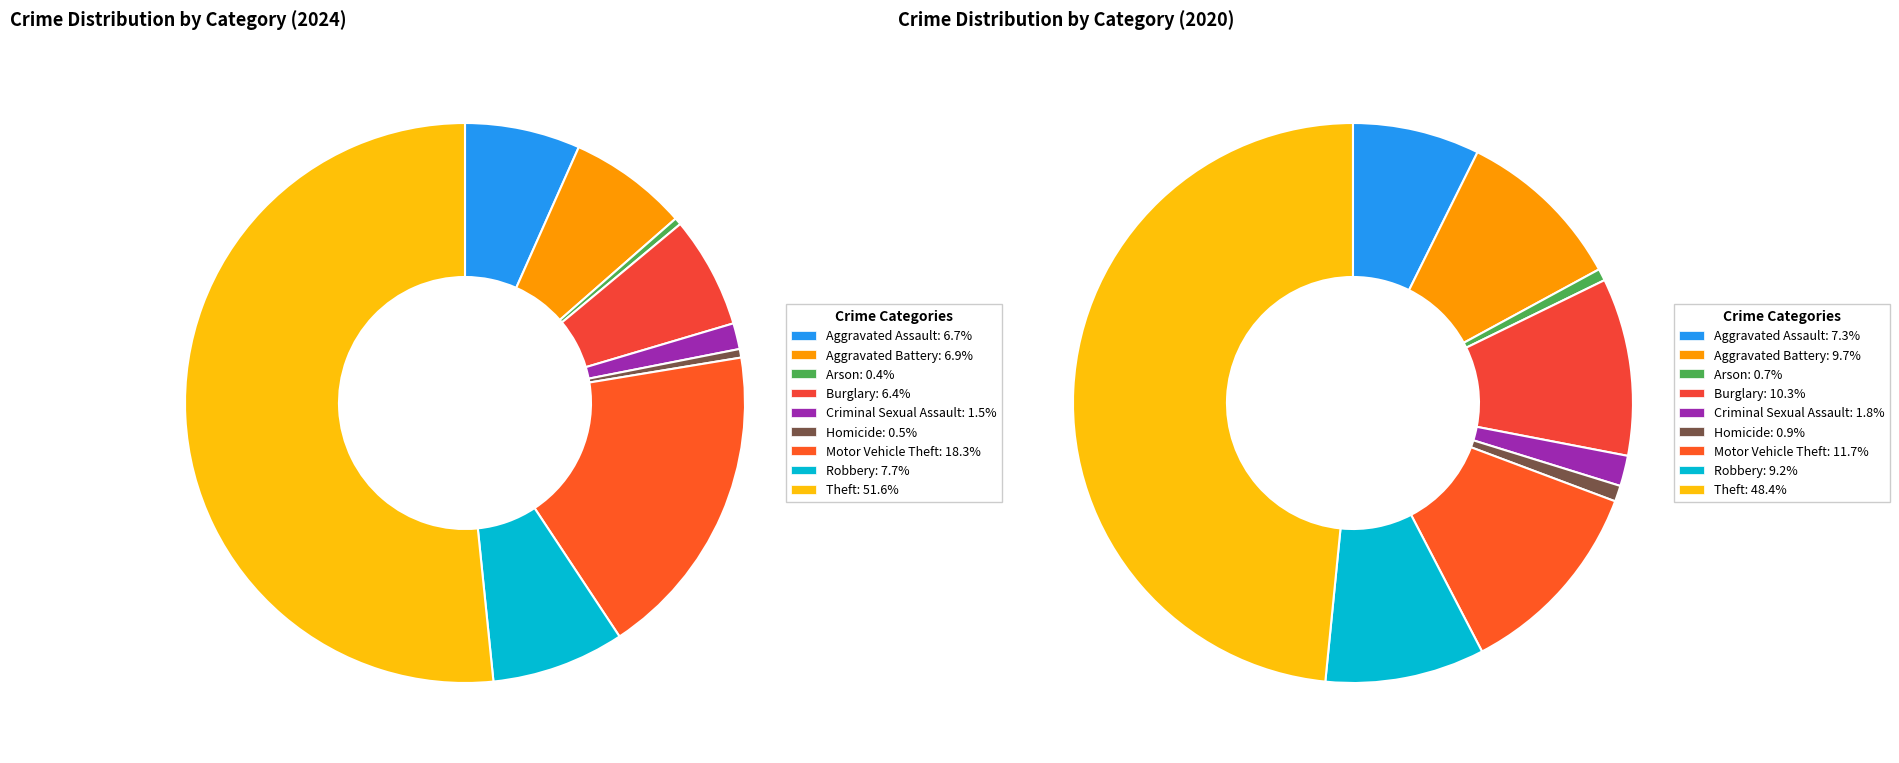

How many slices are in this pie chart?

9